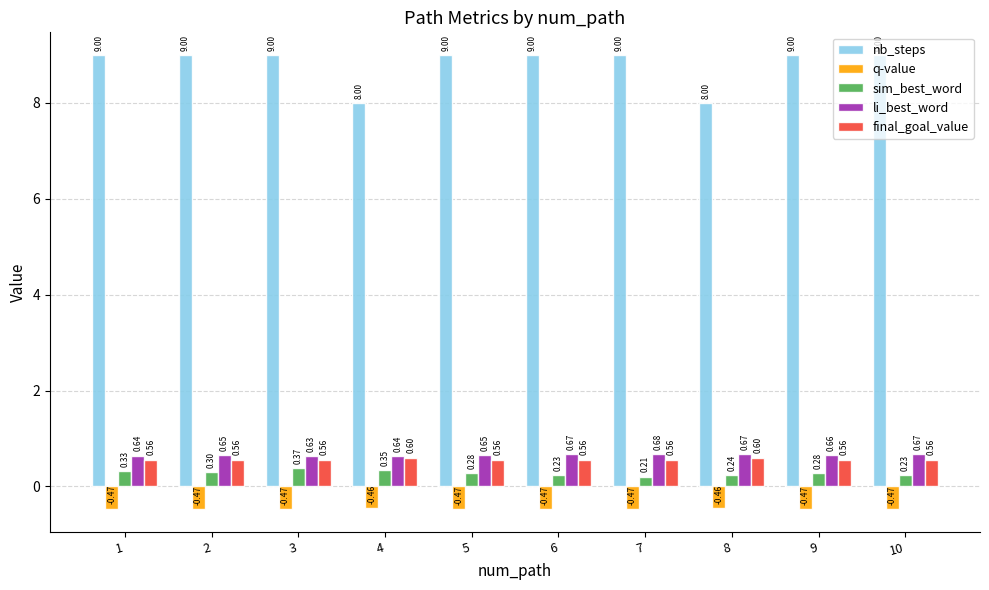

At how many categories does at least one series exceed 2?

10